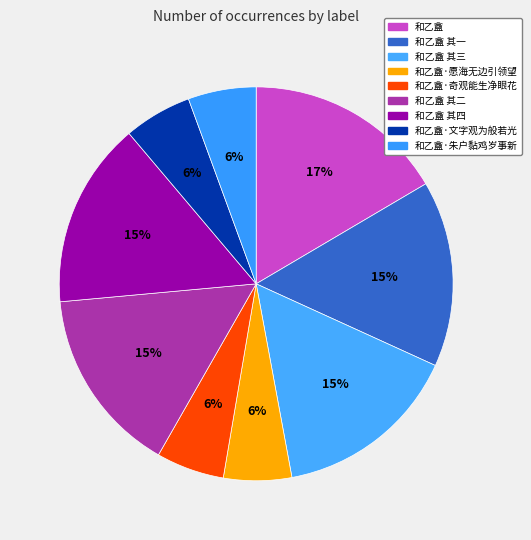

Between 和乙盦 其一 and 和乙盦·愿海无边引领望, which is larger?

和乙盦 其一